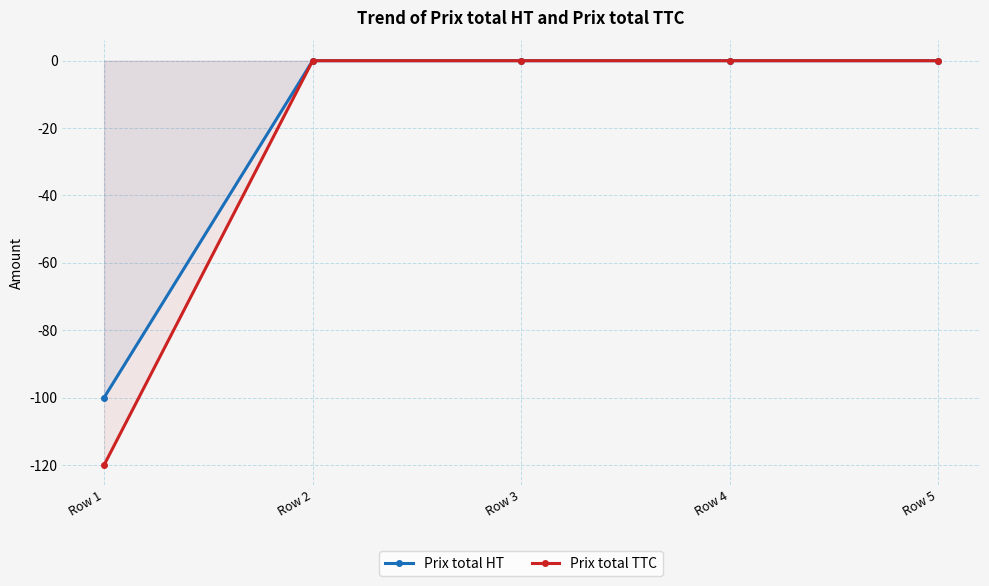

Reading left to right, extract all data points from this chart.

Prix total HT: Row 1=-100	Row 2=0	Row 3=0	Row 4=0	Row 5=0
Prix total TTC: Row 1=-120	Row 2=0	Row 3=0	Row 4=0	Row 5=0